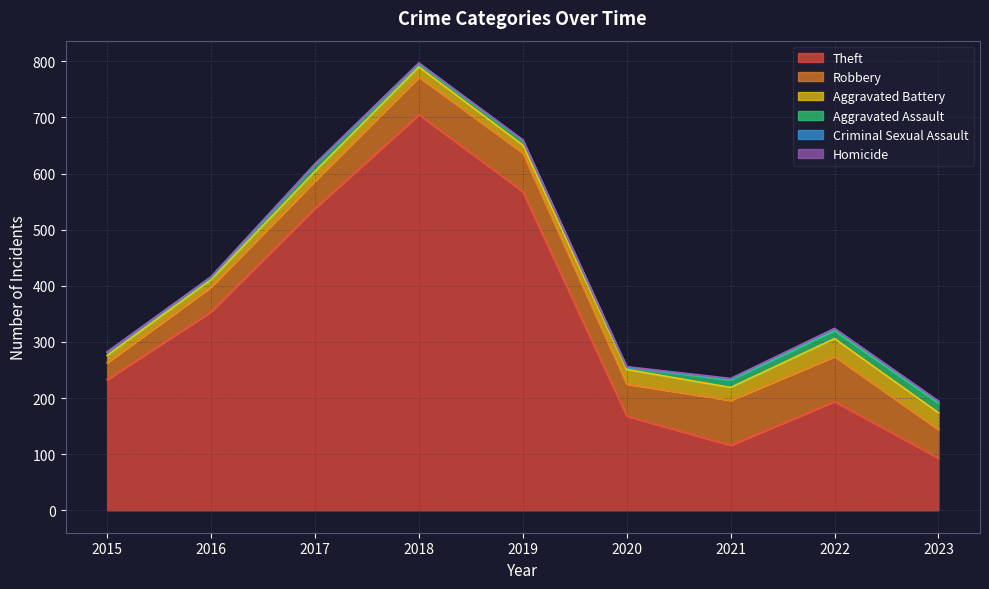

What is the total value across all series at 2015?

282